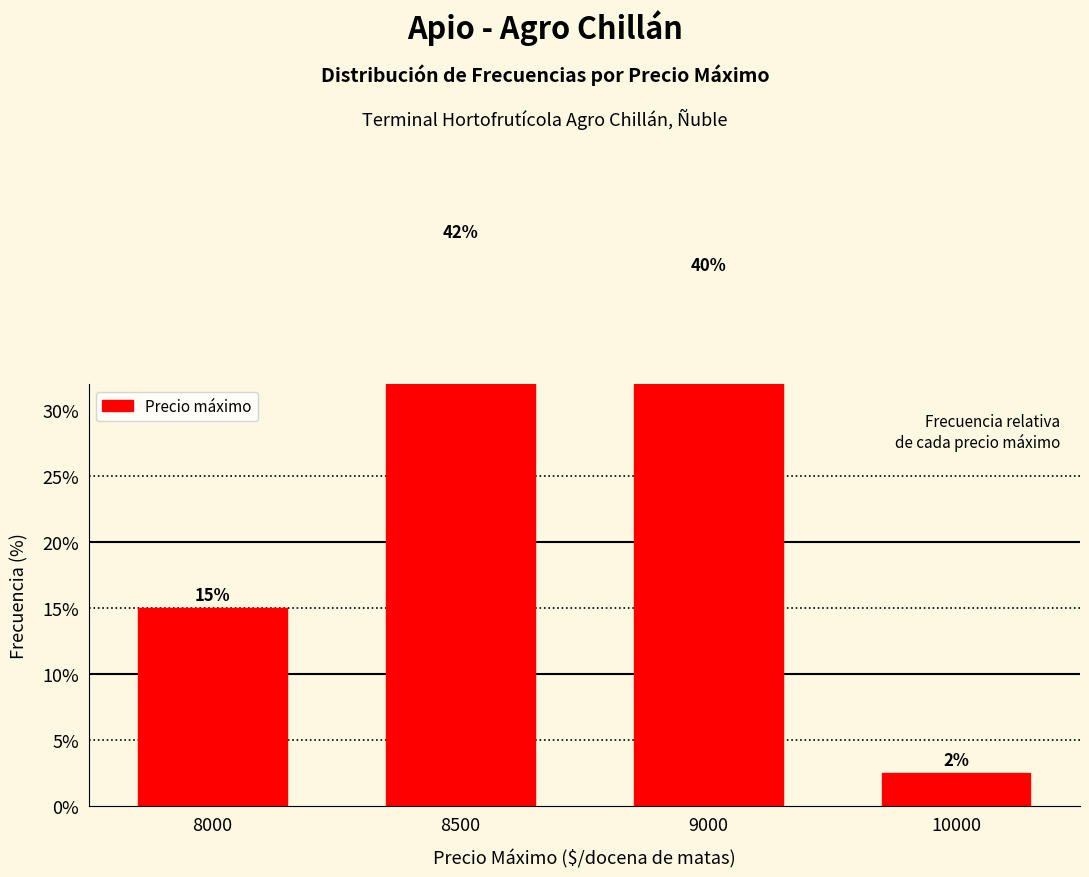

What is the greatest value displayed?

42.5